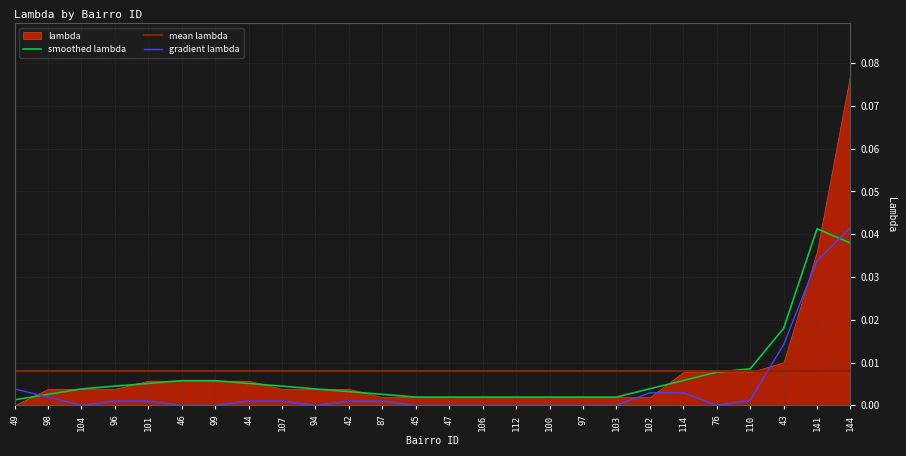

True or false: the data has more than 1 interior local peaks.

True